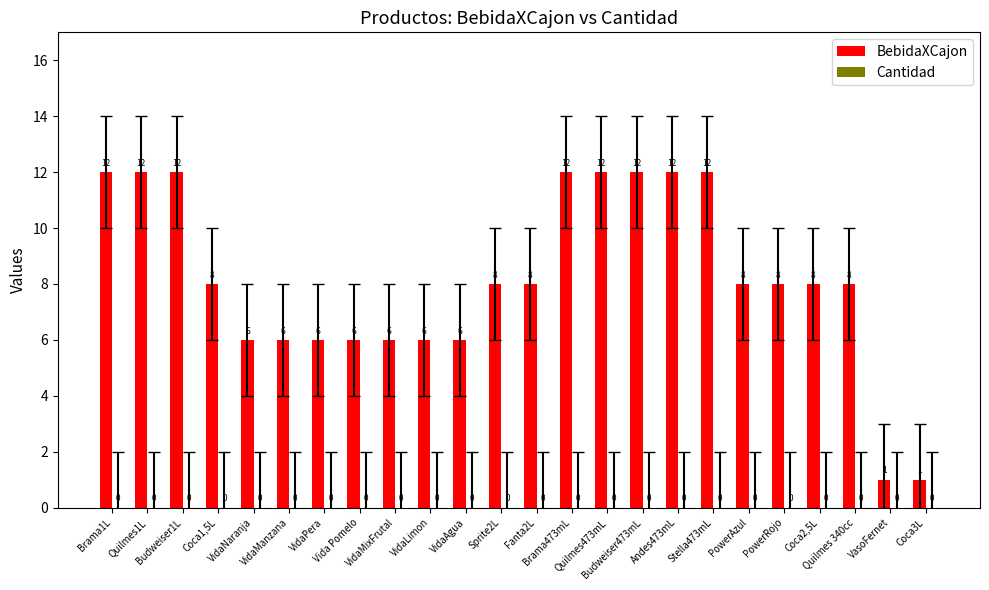

What is the greatest value displayed?

12